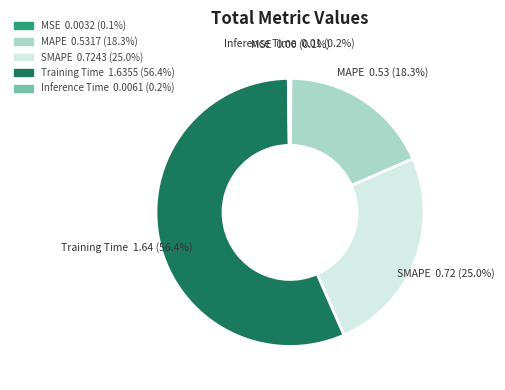

Which slice is the largest?

Training Time